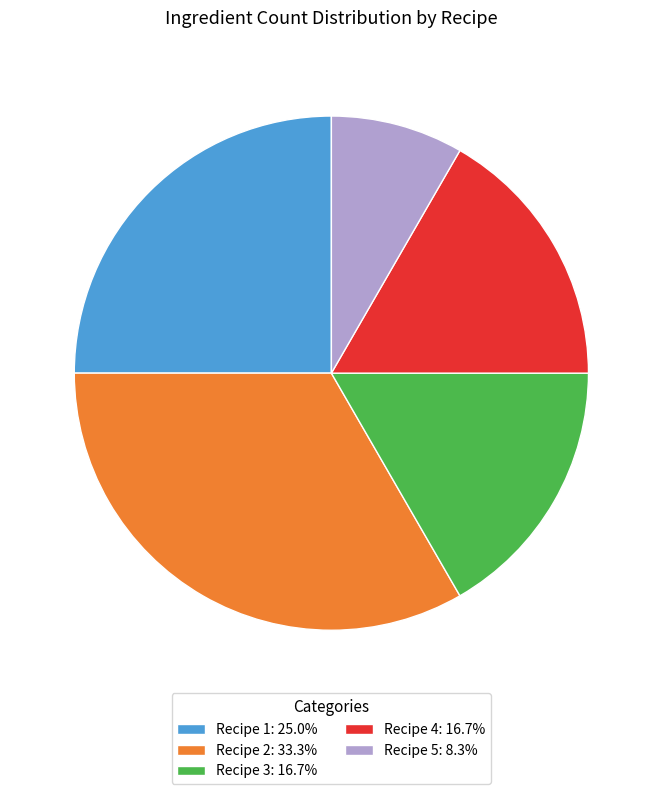

Does Recipe 3: 16.7% account for over 50% of the chart?

No